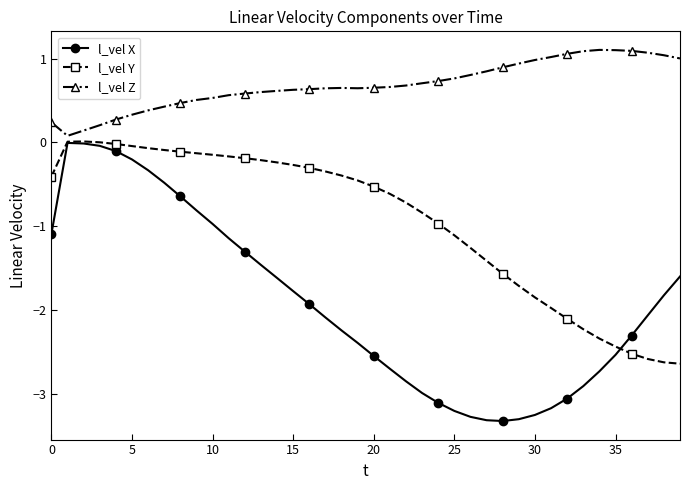

Which series has the largest total across all categories?

l_vel Z